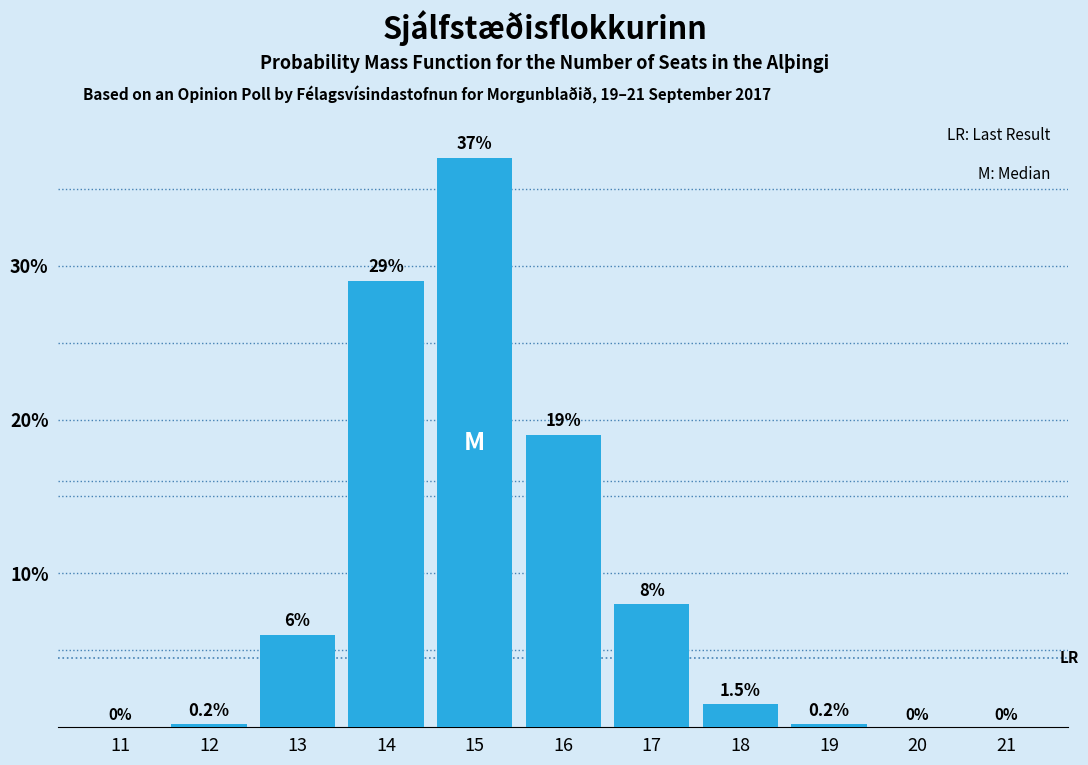

Reading right to left, what are all the values shown in this chart?

21=0.0	20=0.0	19=0.2	18=1.5	17=8.0	16=19.0	15=37.0	14=29.0	13=6.0	12=0.2	11=0.0